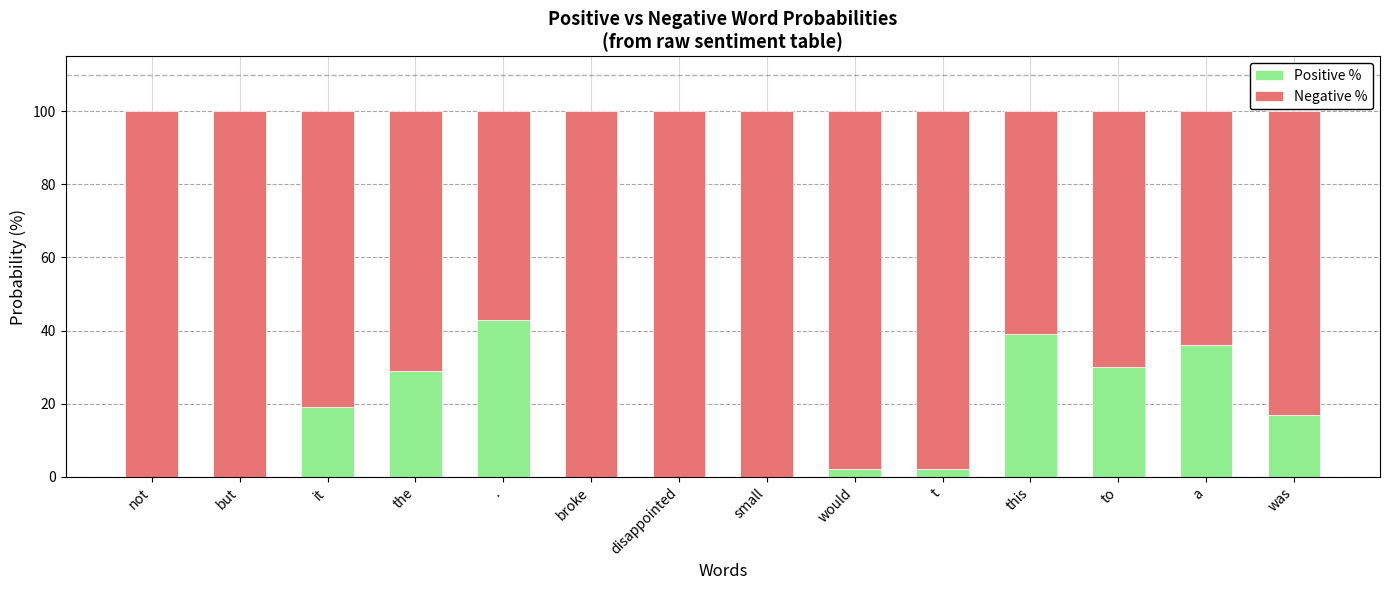

Which category has the highest value in the Positive % series?

.